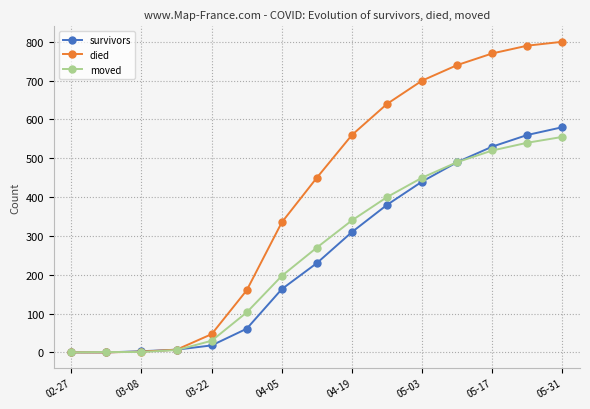

What is the highest value of the survivors series?

580